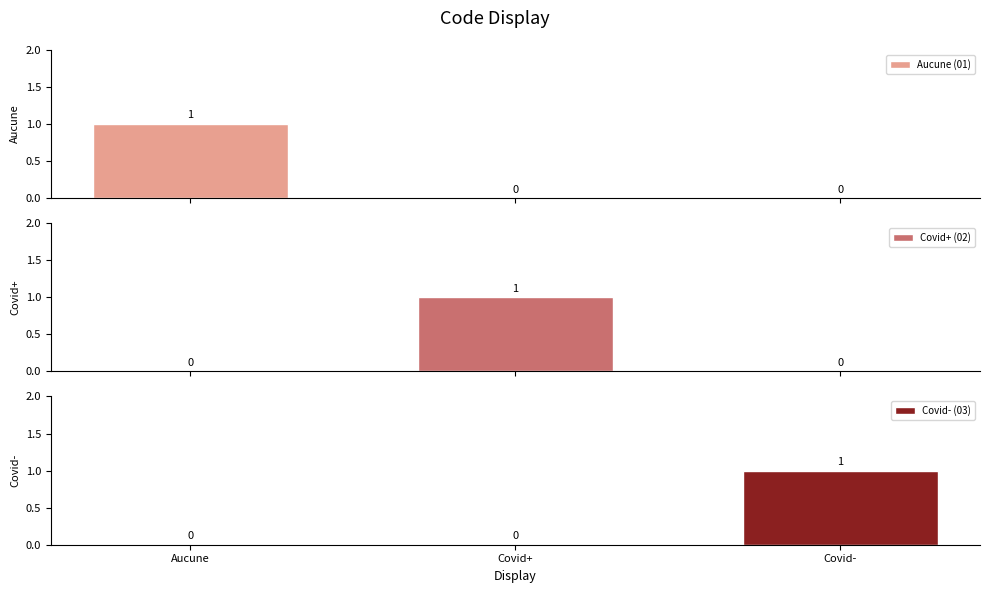

Rank the series by their maximum value, from lowest to highest.

Aucune (01), Covid+ (02), Covid- (03)